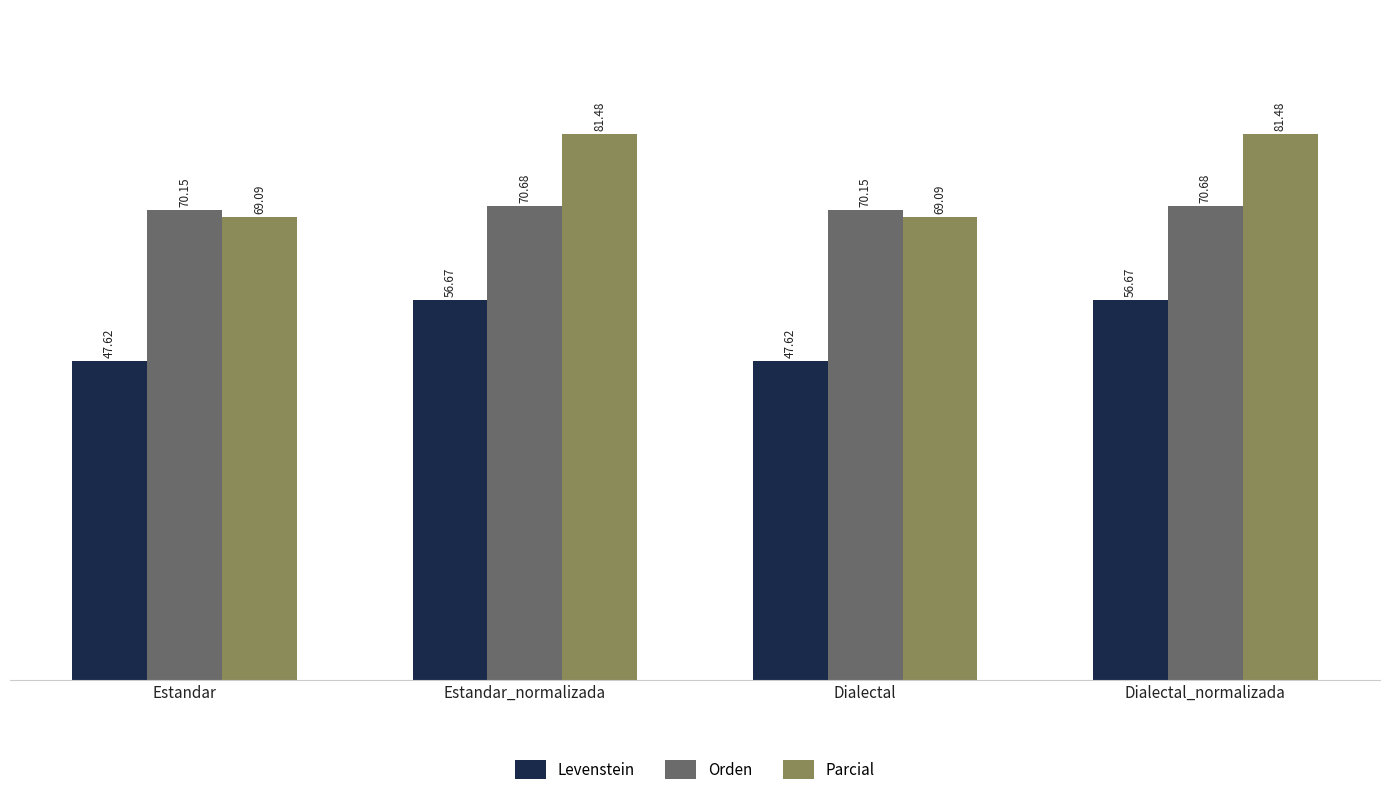

Between Dialectal and Dialectal_normalizada, which series saw the biggest shift?

Parcial